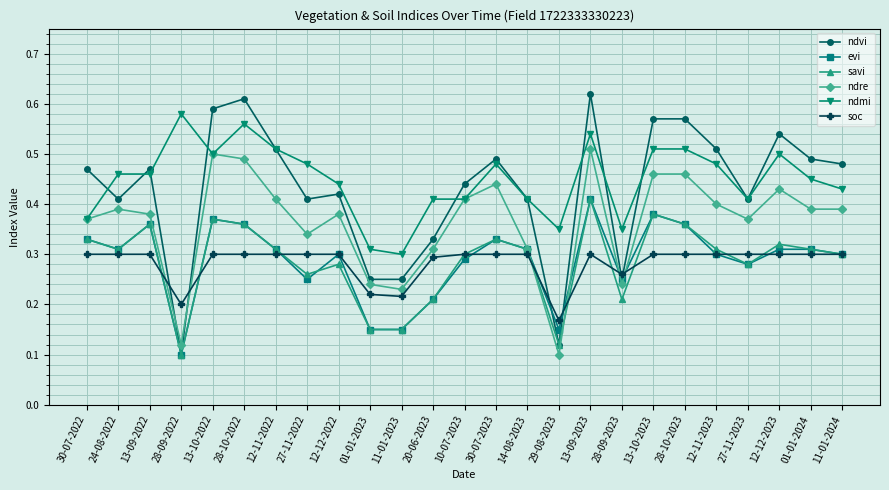

At which category does evi reach its first local peak?

13-09-2022